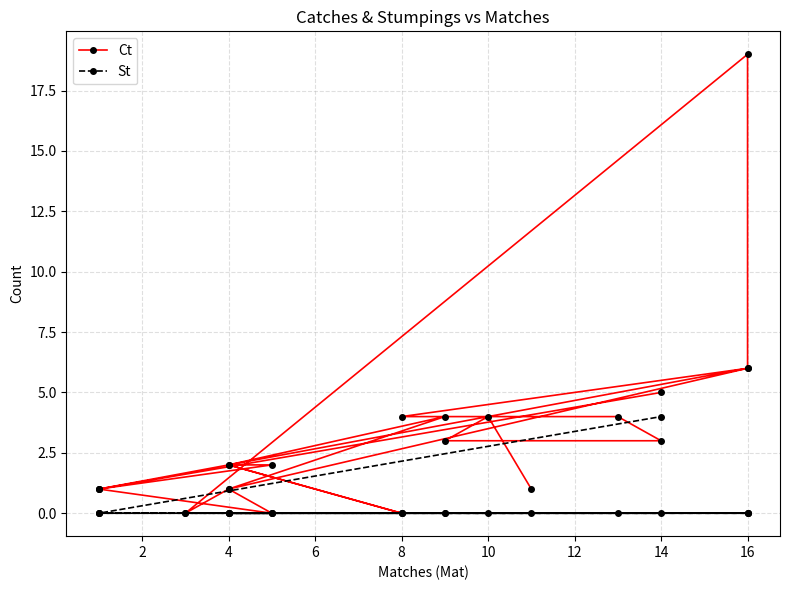

Between 0 and 12, which is larger?

12